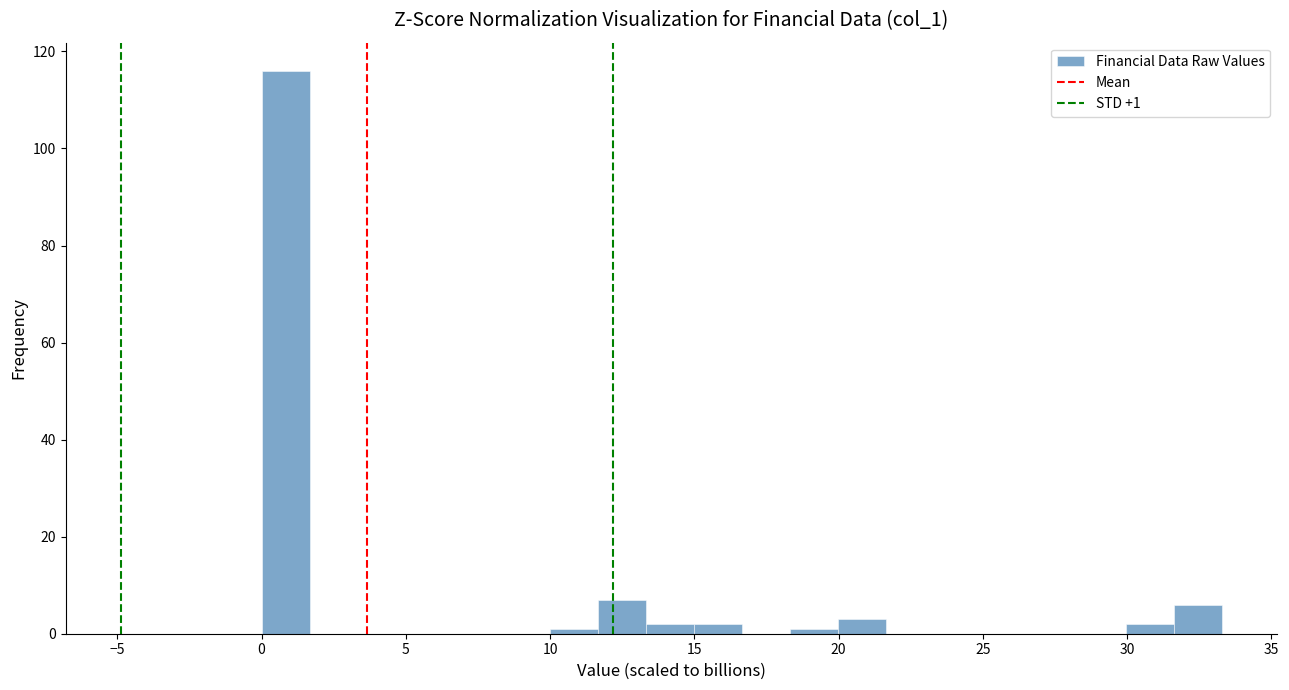

Around what value on the x-axis is the tallest bar? Give the approximate position of its centre, as read against the axis.

1.0